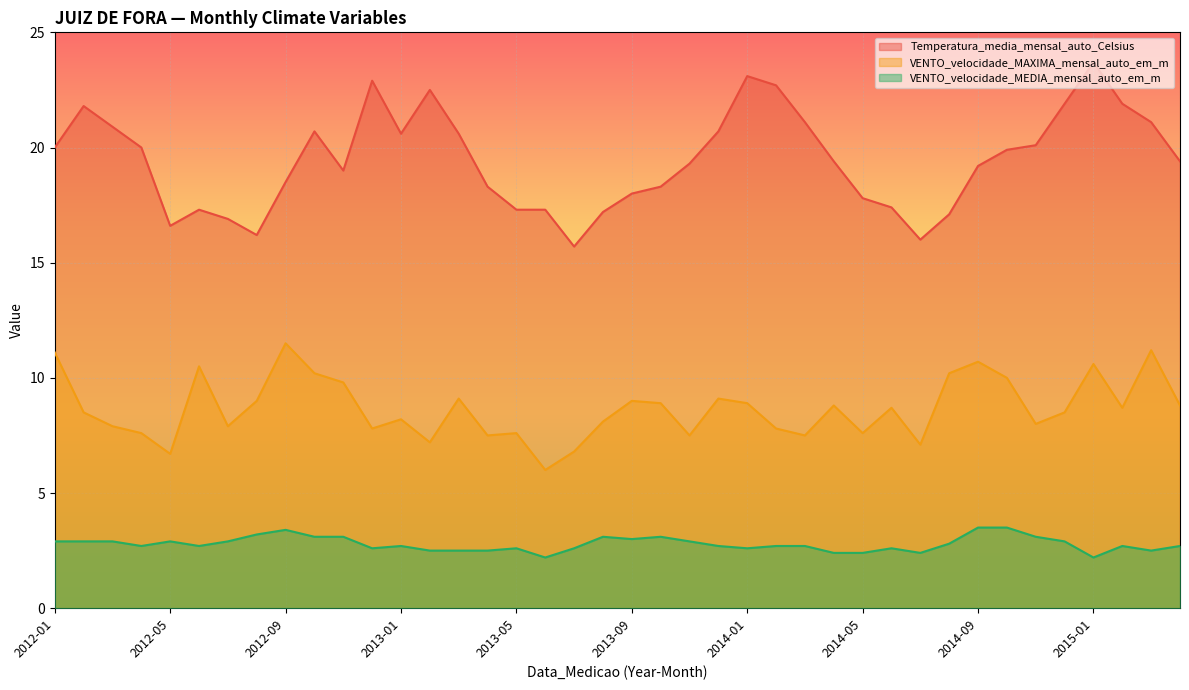

Is the value of VENTO_velocidade_MEDIA_mensal_auto_em_m at 2013-06 greater than the value of Temperatura_media_mensal_auto_Celsius at 2014-09?

No